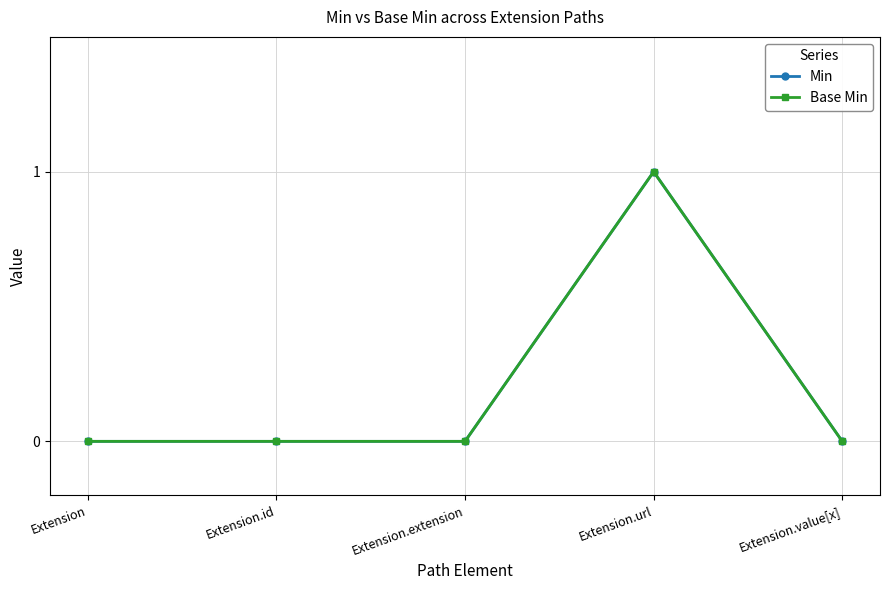

Is it true that Min equals 0 at Extension.extension?

True